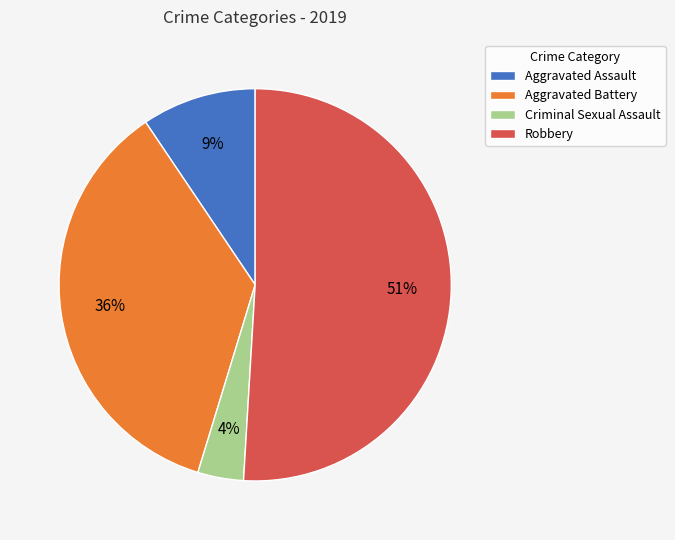

To the nearest percent, what is the combined percentage of Criminal Sexual Assault and Aggravated Battery?

40%